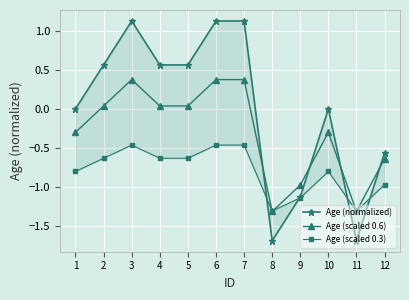

True or false: Age (scaled 0.3) and Age (scaled 0.6) intersect in this chart.

True